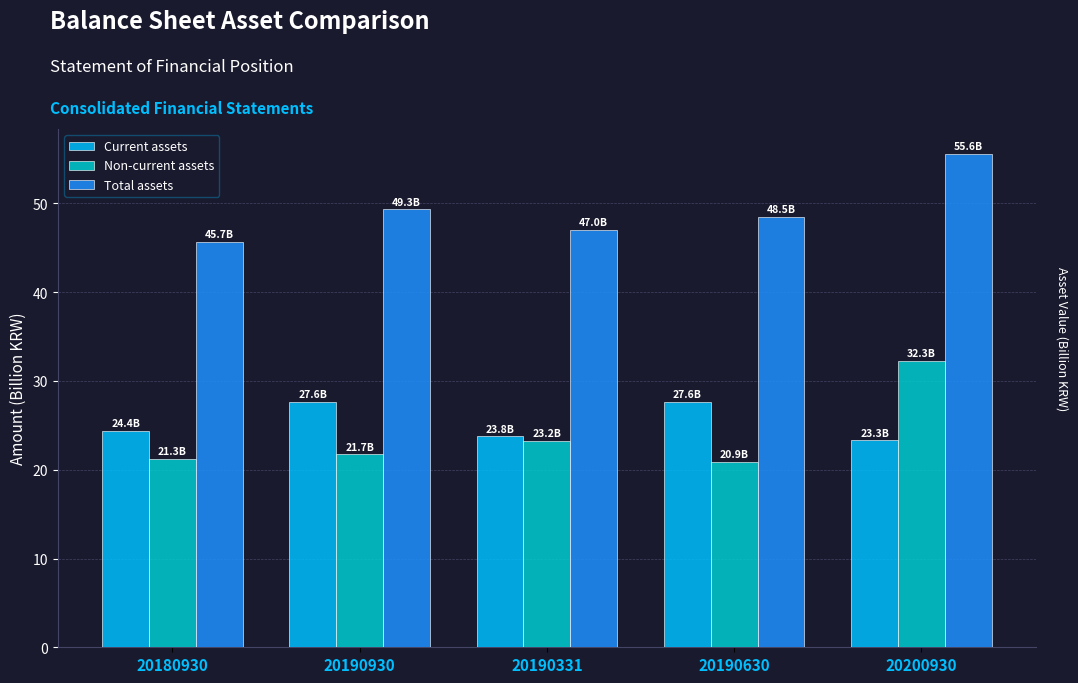

At which category does the chart reach its peak across all series?

20200930